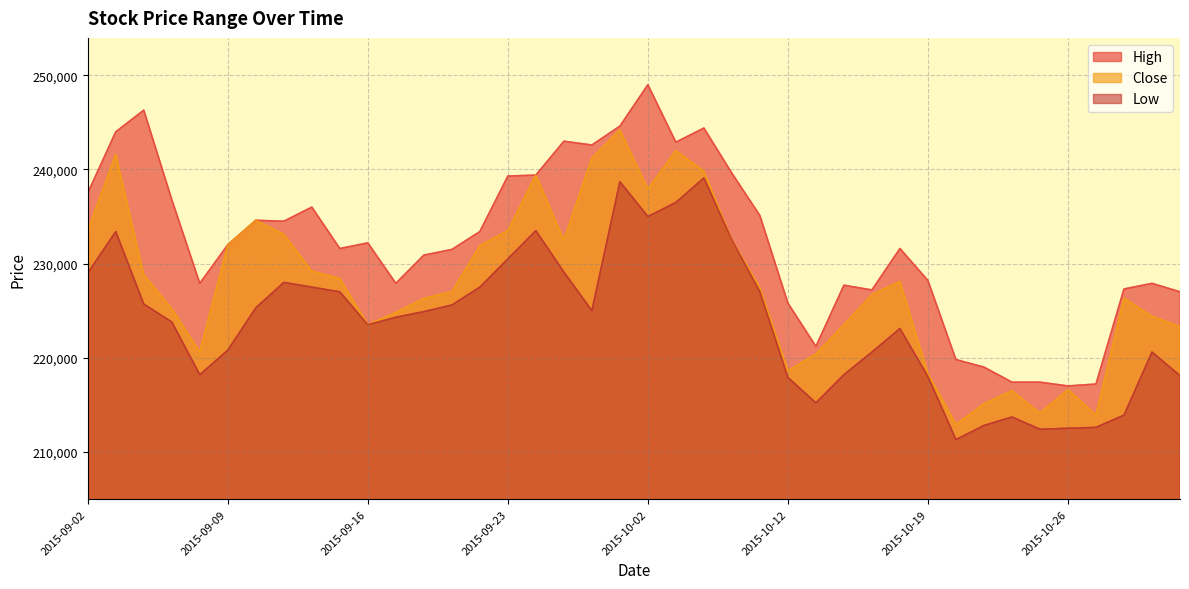

The value of Close at 2015-09-30 is 336653. True or false?

False